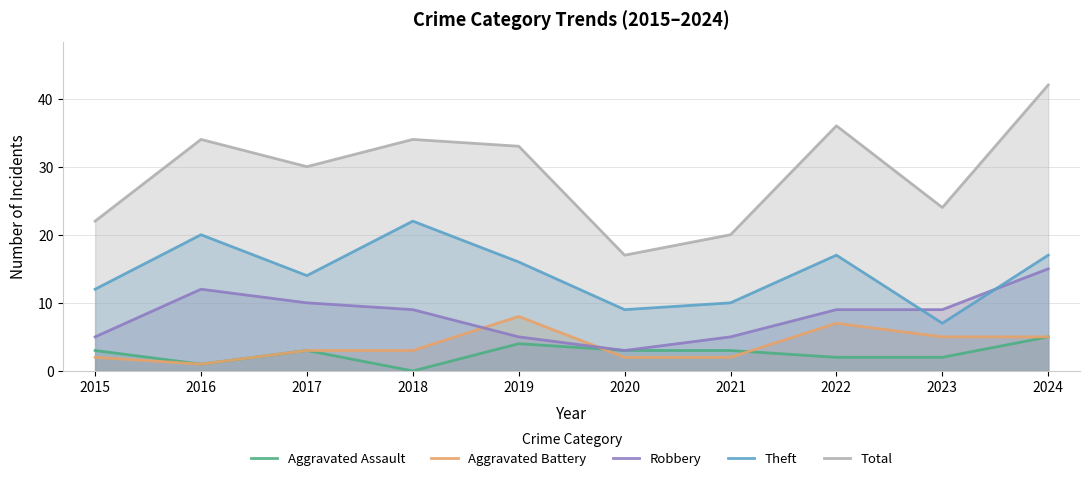

Reading left to right, list all the values displayed in this chart.

Aggravated Assault: 2015=3	2016=1	2017=3	2018=0	2019=4	2020=3	2021=3	2022=2	2023=2	2024=5
Aggravated Battery: 2015=2	2016=1	2017=3	2018=3	2019=8	2020=2	2021=2	2022=7	2023=5	2024=5
Robbery: 2015=5	2016=12	2017=10	2018=9	2019=5	2020=3	2021=5	2022=9	2023=9	2024=15
Theft: 2015=12	2016=20	2017=14	2018=22	2019=16	2020=9	2021=10	2022=17	2023=7	2024=17
Total: 2015=22	2016=34	2017=30	2018=34	2019=33	2020=17	2021=20	2022=36	2023=24	2024=42